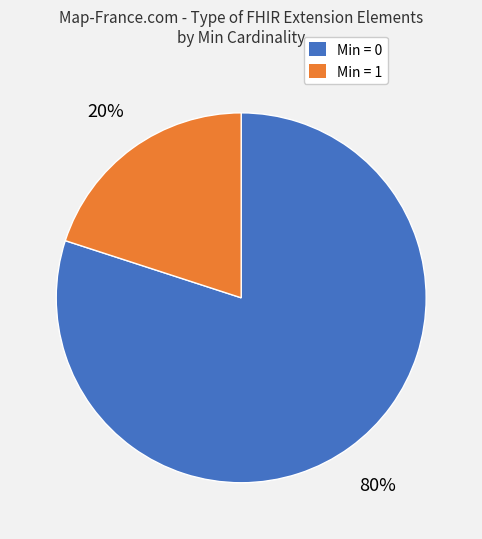

To the nearest percent, what is the average slice percentage?

50%